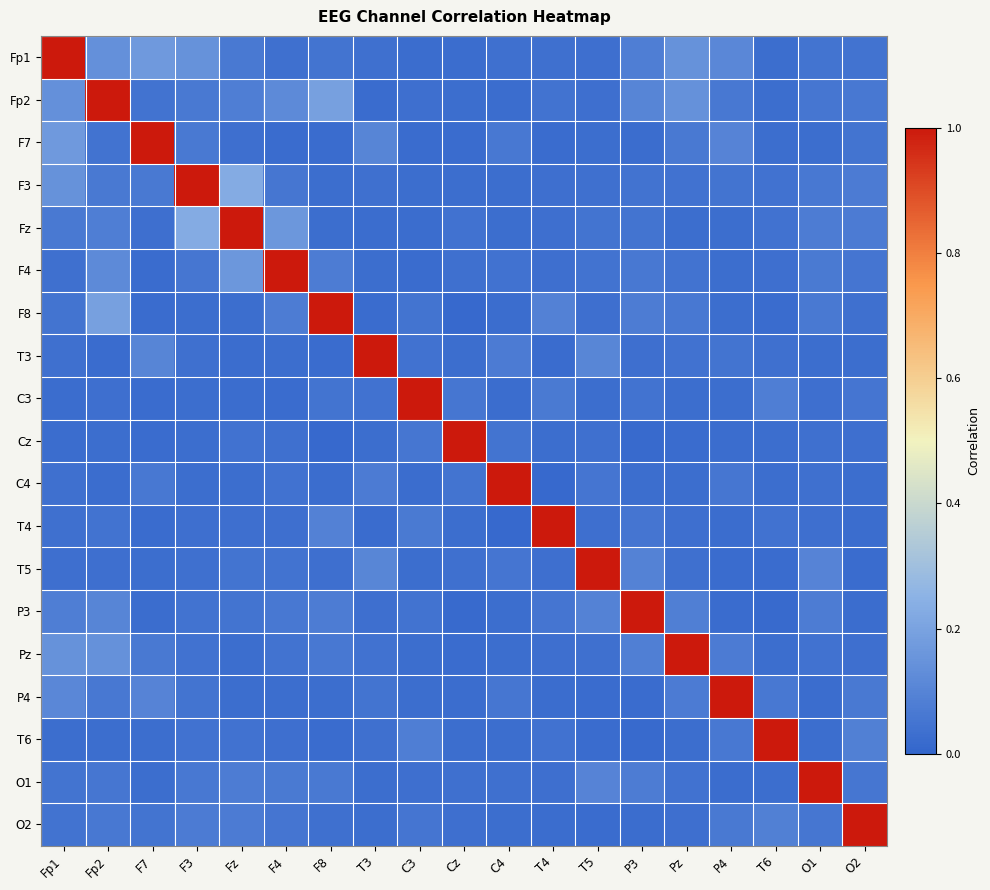

At which category does the chart reach its minimum across all series?

Cz